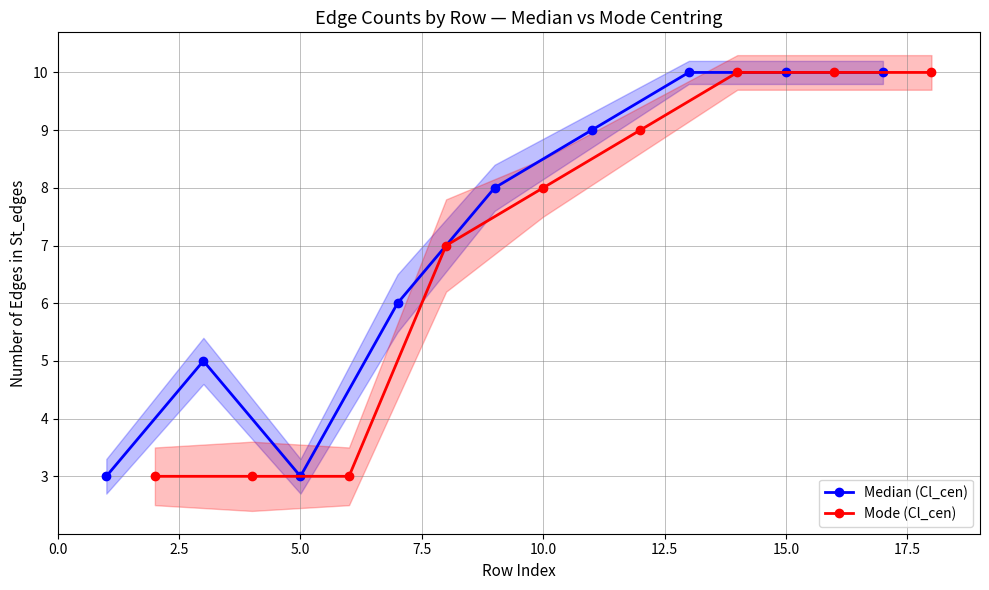

What is the minimum value for Median (Cl_cen)?

3